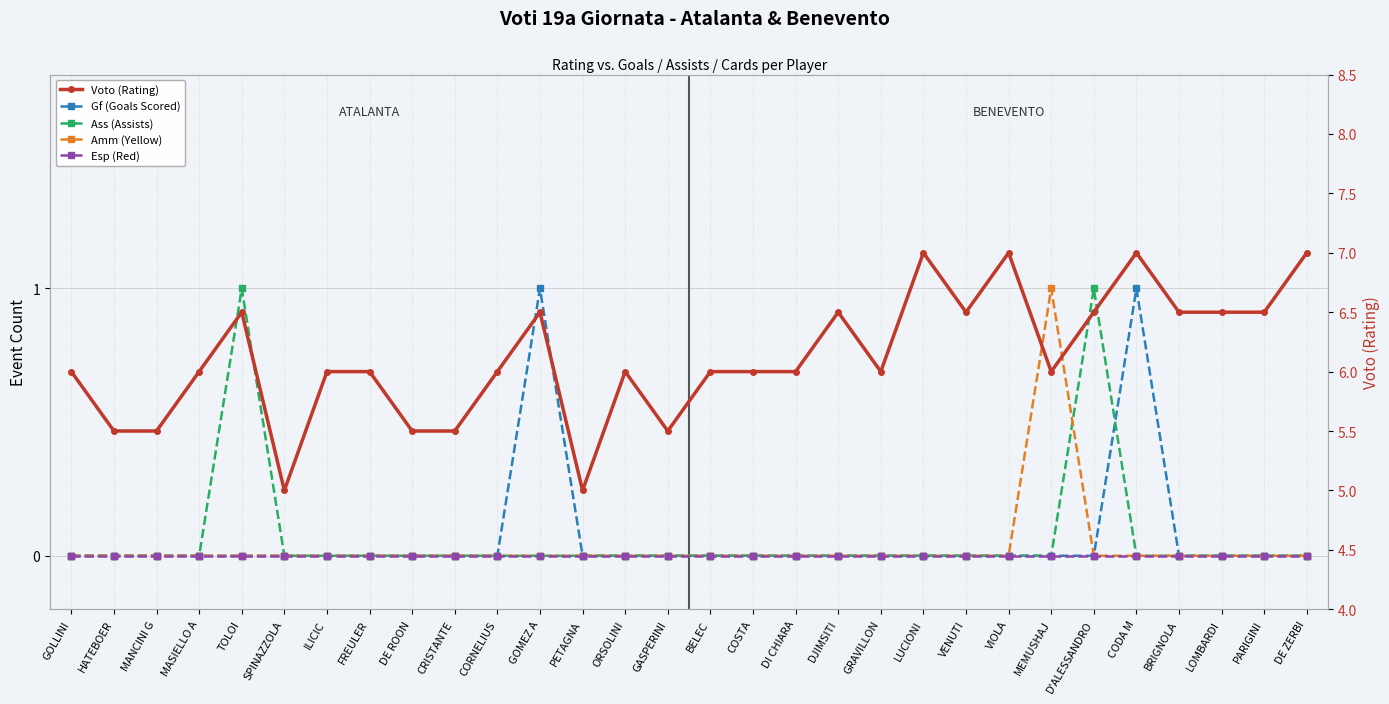

How many interior local peaks does the Gf (Goals Scored) series have?

2